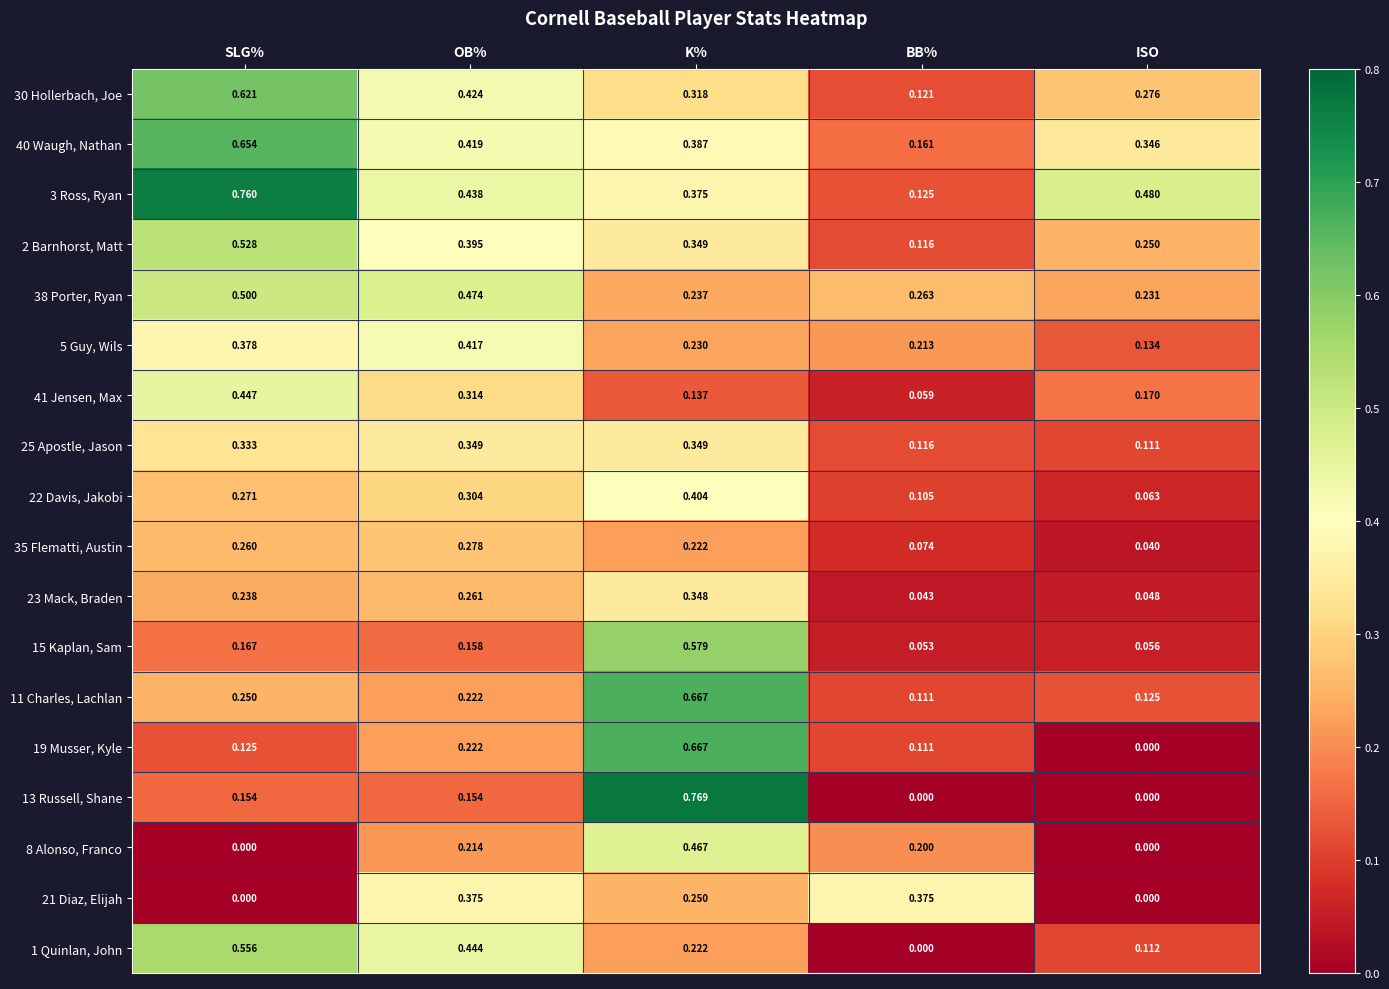

Where is 40 Waugh, Nathan nearest to the value 0?

BB%